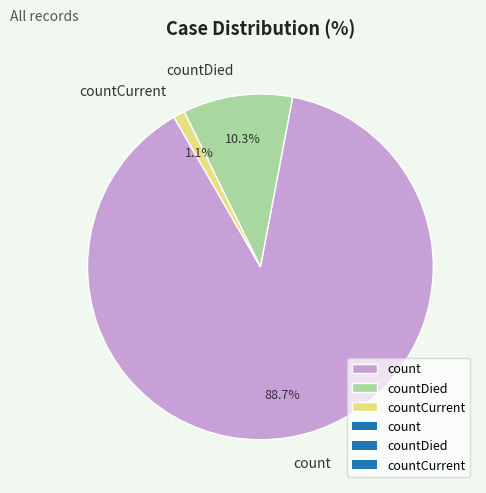

How many segments does this pie chart have?

3